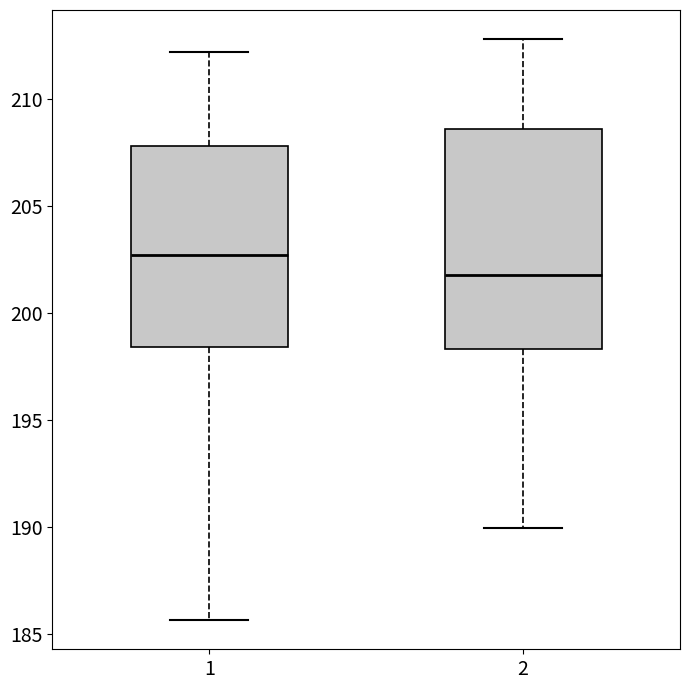

Reading left to right, read every box against the y-axis: the position of its median line, the range the box covers, and the ends of its whiskers. The values are not printed on the chart, so give them approximately, as read against the axis.

1: median 202.5, box 198.5 to 208.0, whiskers 185.5 to 212.0
2: median 202.0, box 198.5 to 208.5, whiskers 190.0 to 213.0